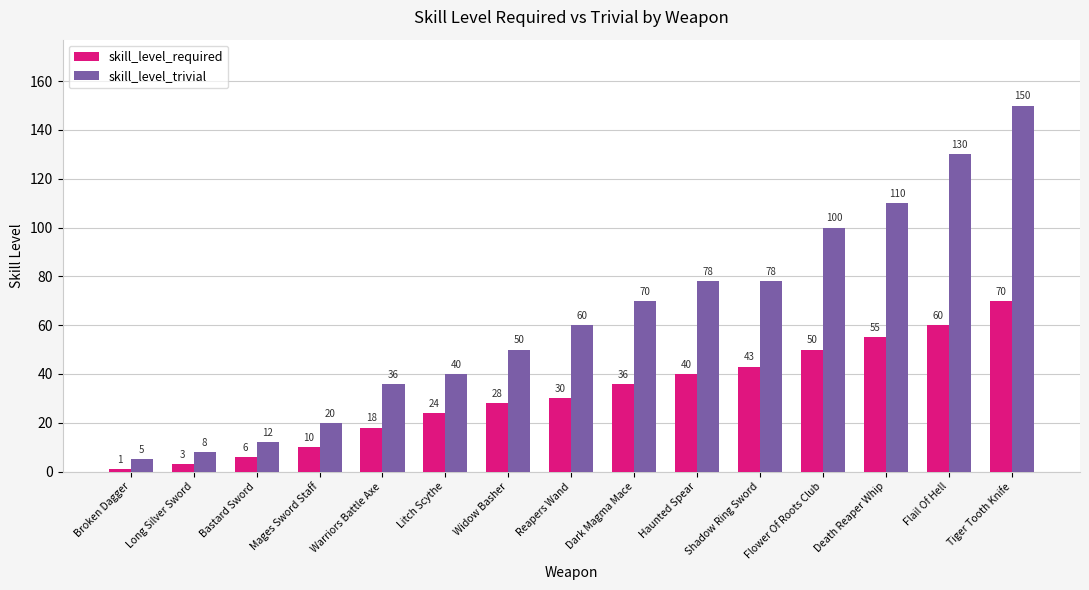

What is the sum of the skill_level_required values at Death Reaper Whip and Flower Of Roots Club?

105